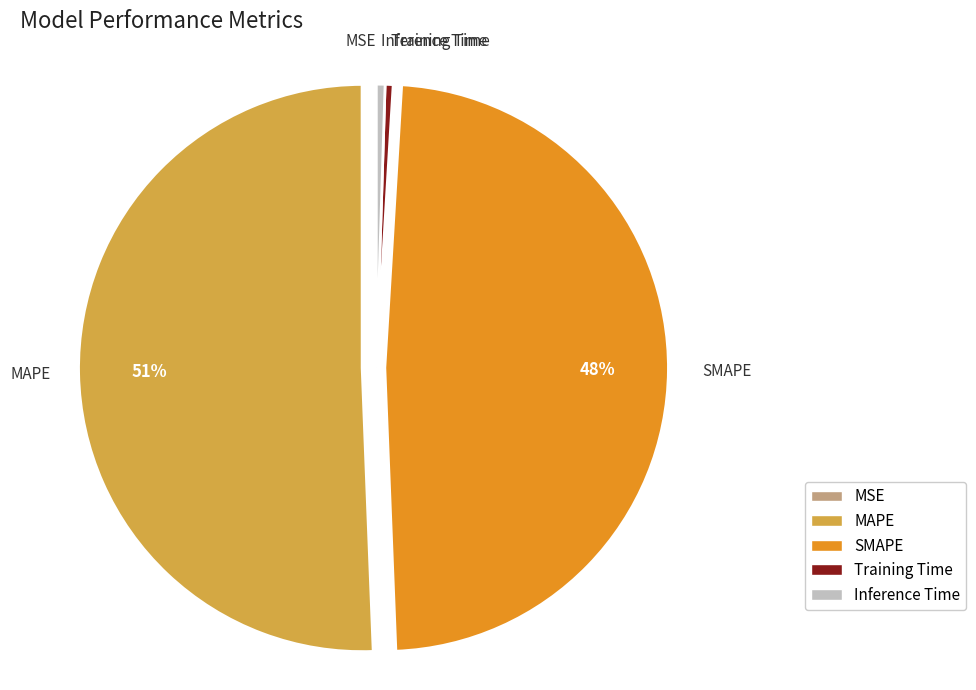

To the nearest percent, what percentage of the pie is SMAPE?

48%